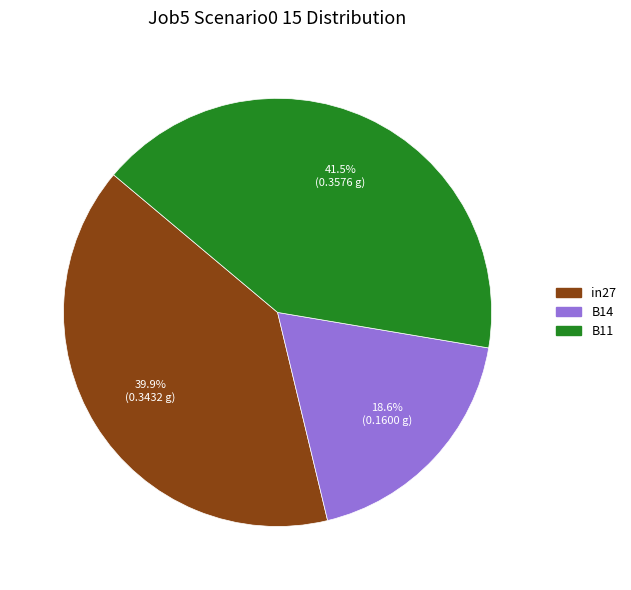

To the nearest percent, what is the difference between the largest and smallest slice percentages?

23%